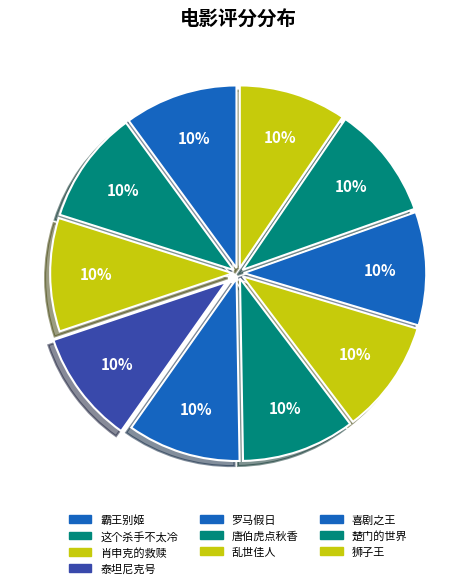

To the nearest percent, what percentage of the pie is 狮子王?

10%